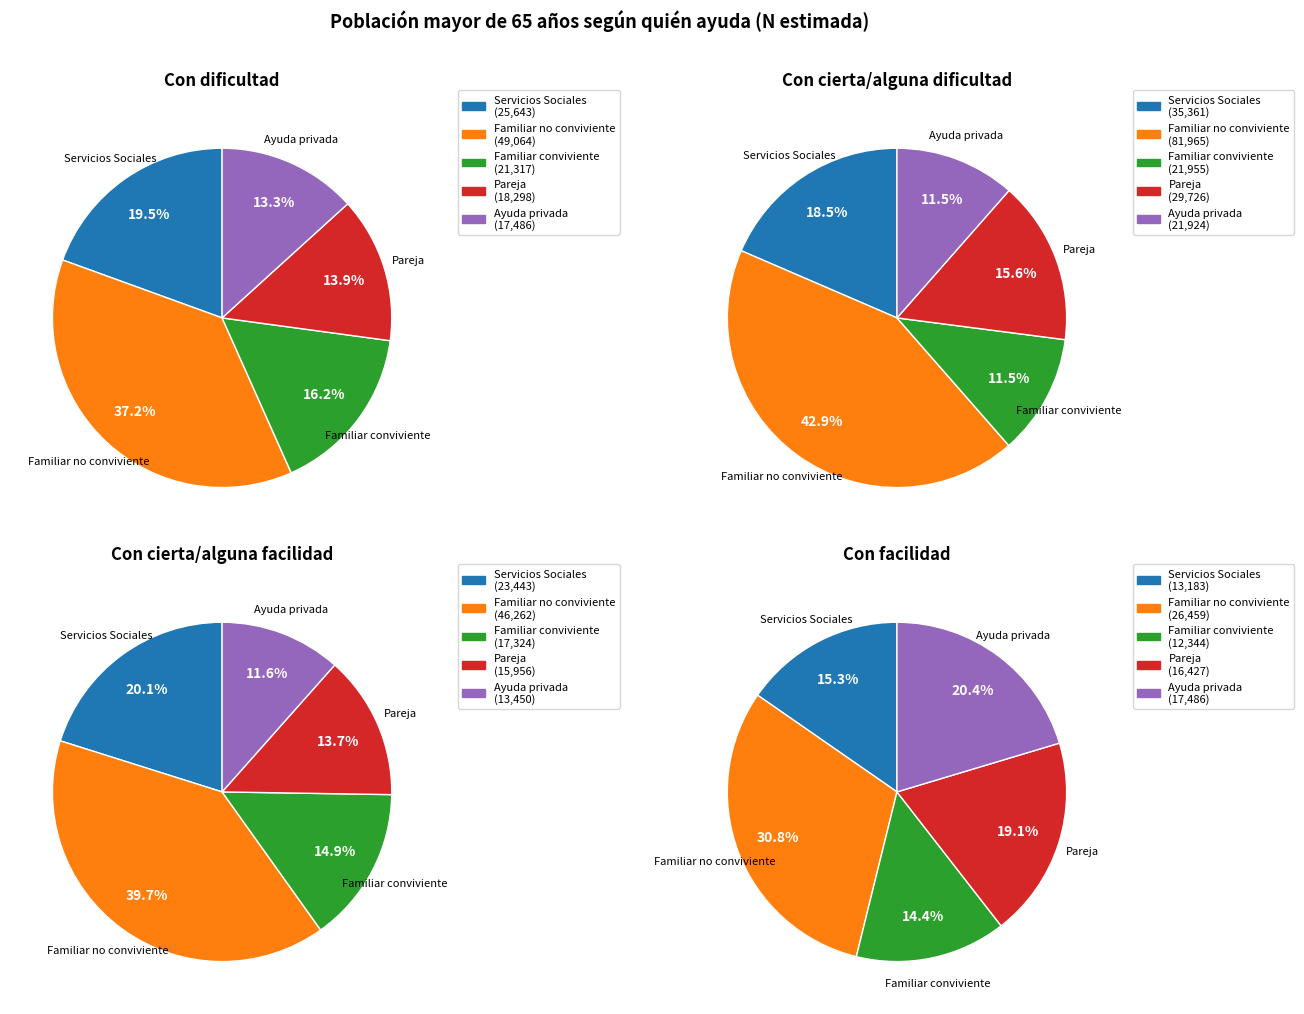

What percentage is the Con dificultad slice, to the nearest percent?

25%